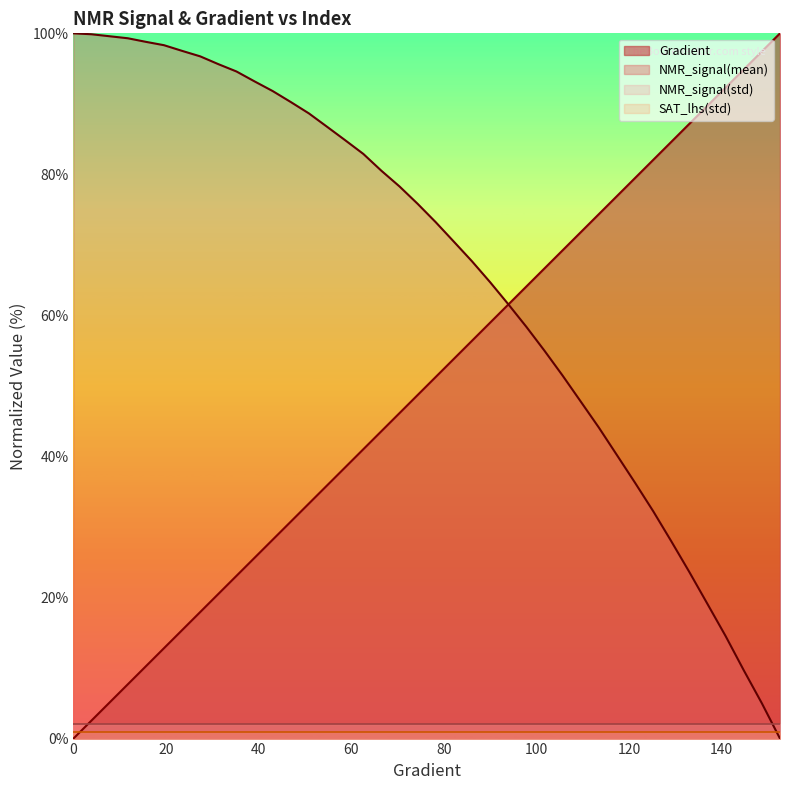

True or false: NMR_signal(mean) has more than 0 interior local peaks.

False